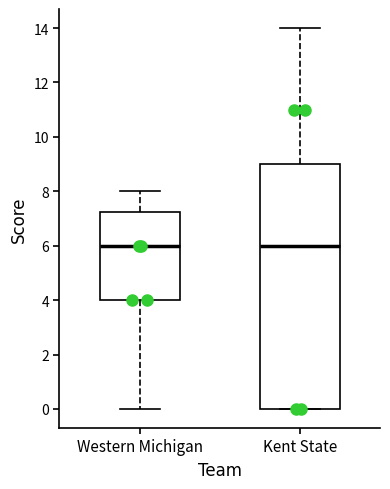

Reading left to right, transcribe this box plot: for each box, give where its median line is, the range the box spans, and where its two whiskers end, as read against the y-axis. The values are not printed on the chart, so give them approximately, as read against the axis.

Western Michigan: median 6.0, box 4.0 to 7.2, whiskers 0.0 to 8.0
Kent State: median 6.0, box 0.0 to 9.0, whiskers 0.0 to 14.0